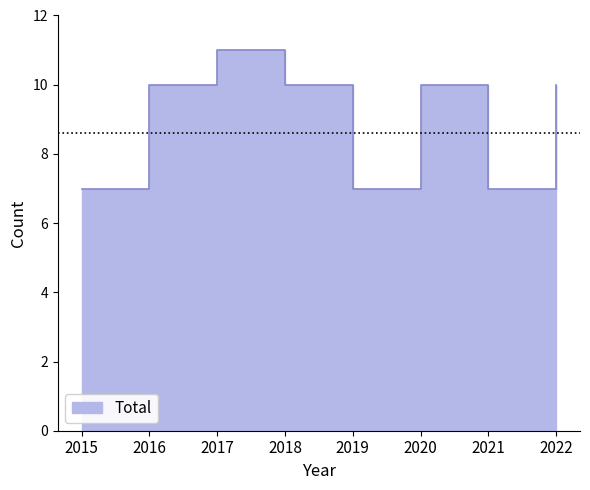

The value at 2020 is 14. True or false?

False